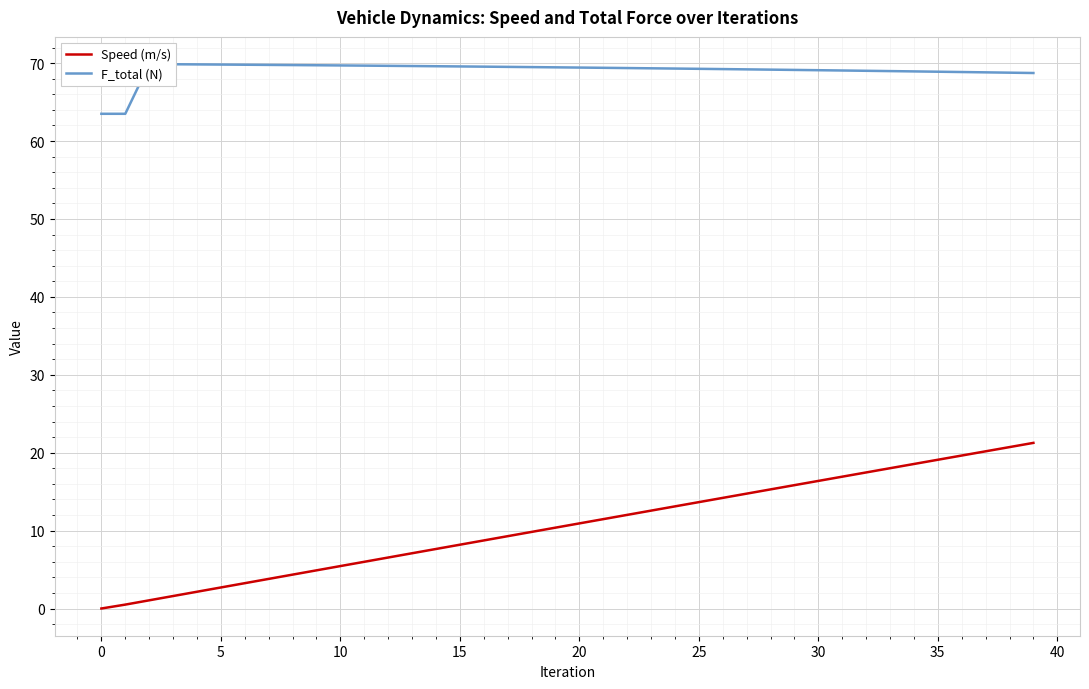

What is the greatest value displayed?

69.9